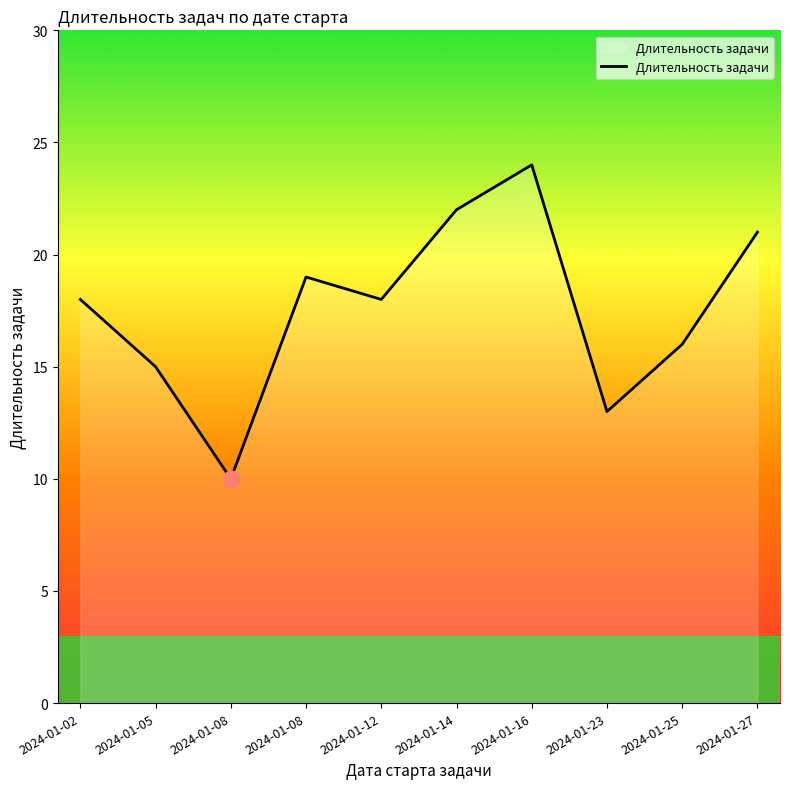

Rank the categories by value from highest to lowest.

2024-01-16, 2024-01-14, 2024-01-27, 2024-01-08, 2024-01-02, 2024-01-12, 2024-01-25, 2024-01-05, 2024-01-23, 2024-01-08